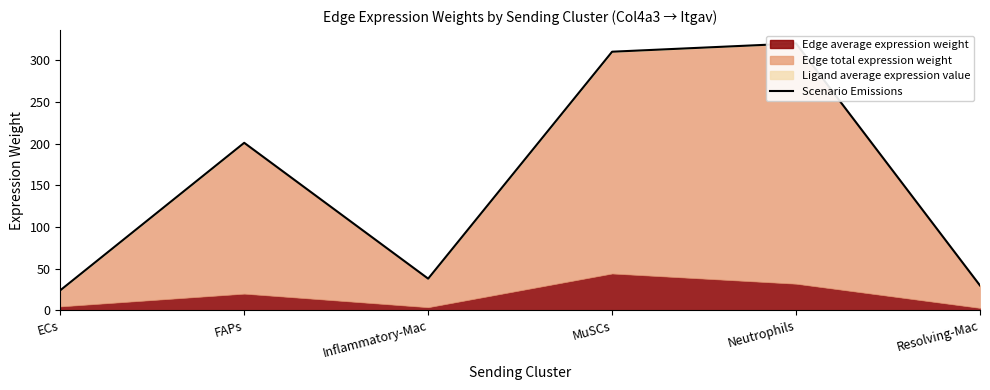

Rank the categories by value from highest to lowest.

Neutrophils, MuSCs, FAPs, Inflammatory-Mac, Resolving-Mac, ECs